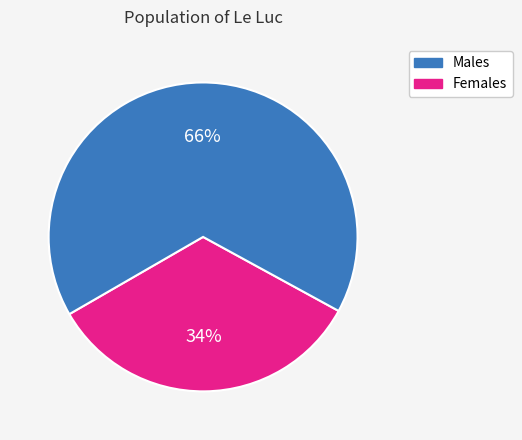

How many segments does this pie chart have?

2